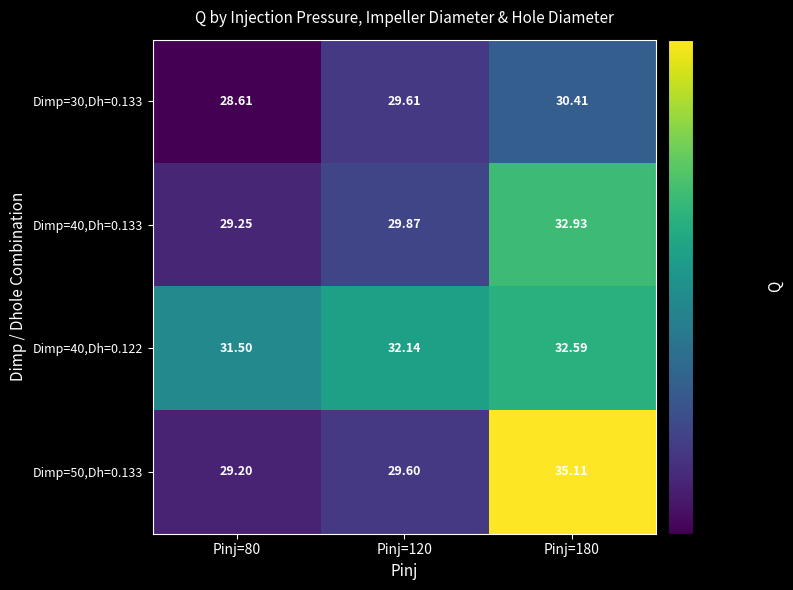

Is the value of Dimp=40,Dh=0.122 at Pinj=180 greater than the value of Dimp=40,Dh=0.133 at Pinj=120?

Yes